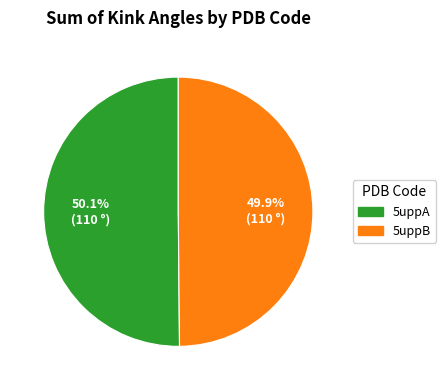

Approximately how many times larger is the value at 5uppA compared to 5uppB?

1.0